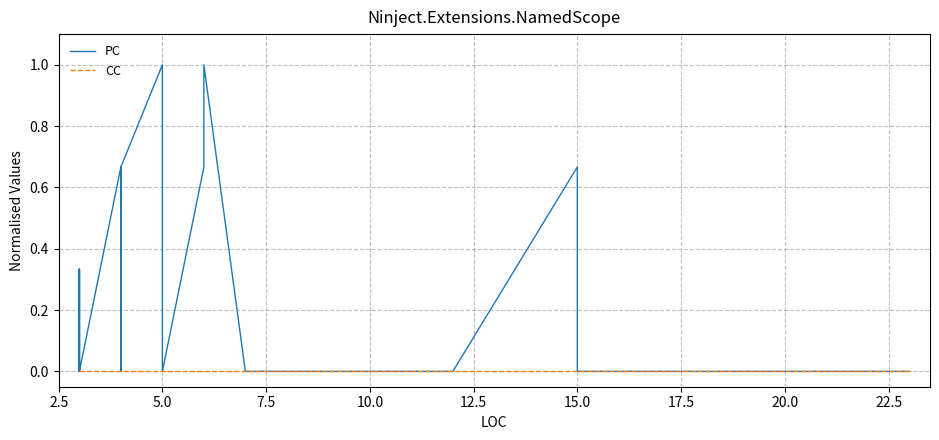

Rank the series by their maximum value, from highest to lowest.

PC, CC